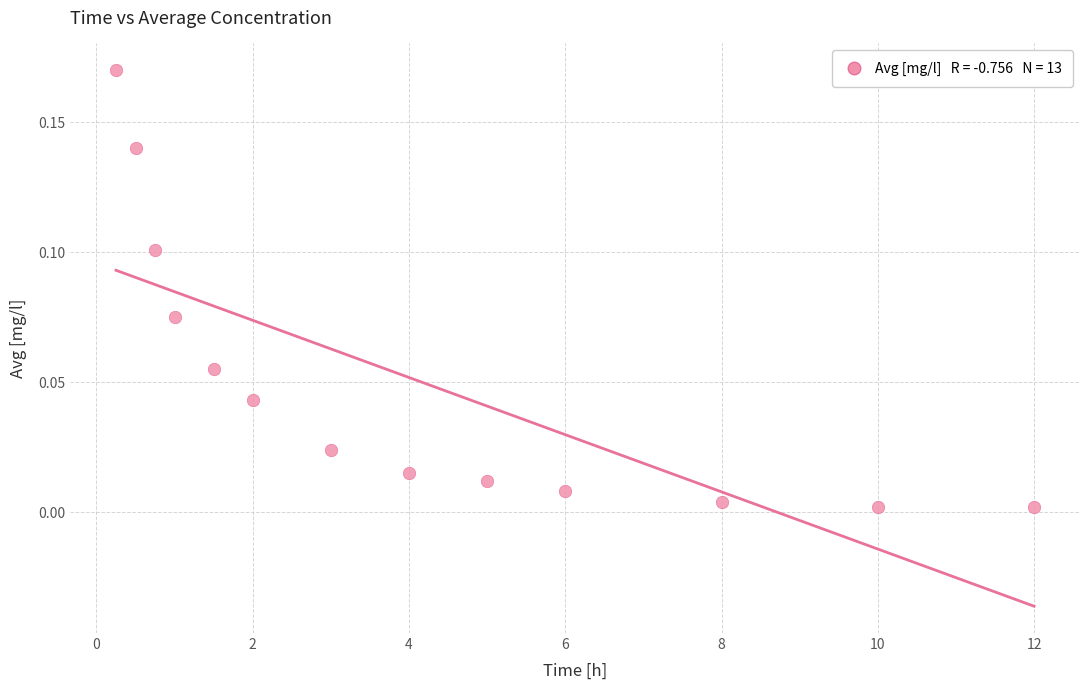

How many points are shown in the scatter plot?

13